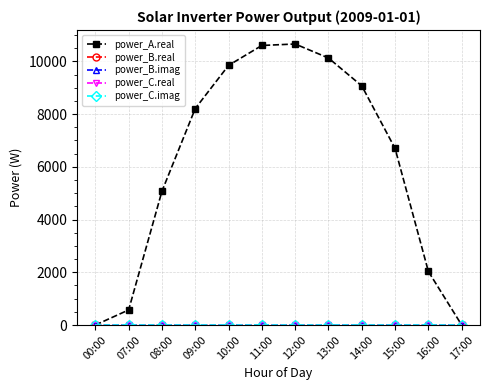

Is this an area chart (filled region under the line)?

No